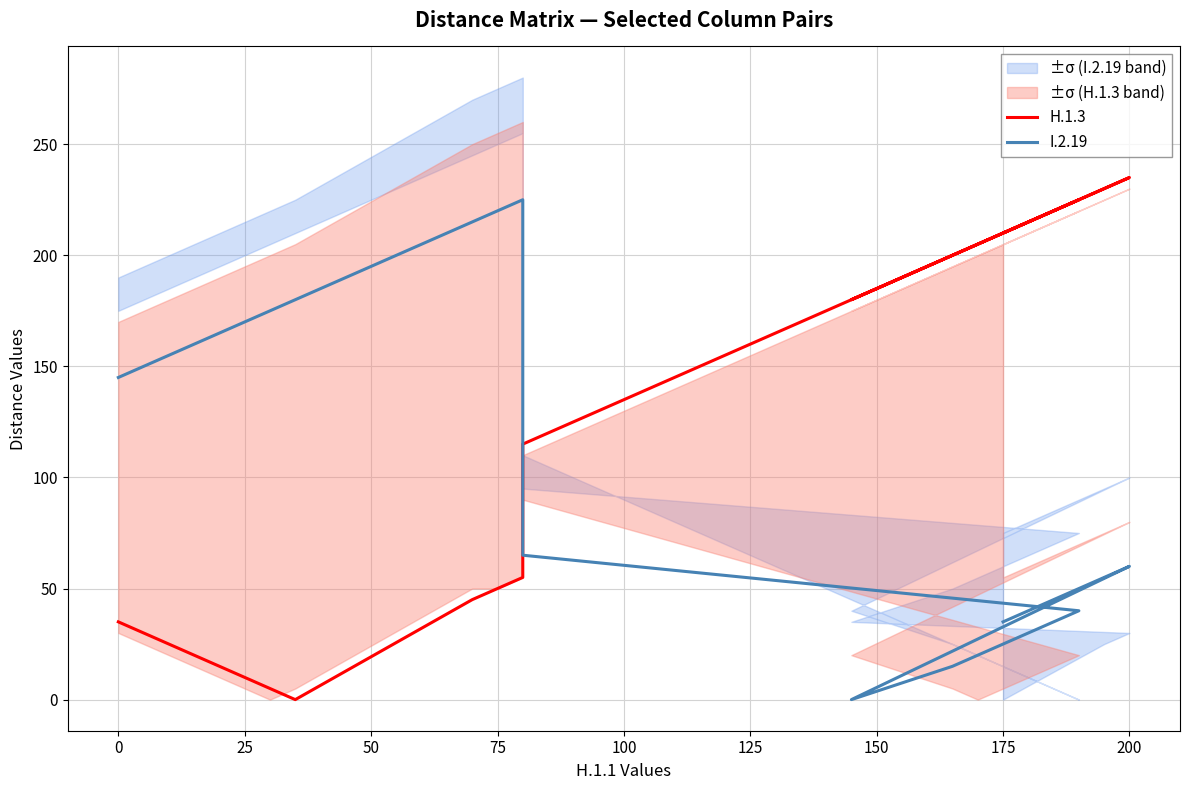

What is the average value of the H.1.3 series?

128